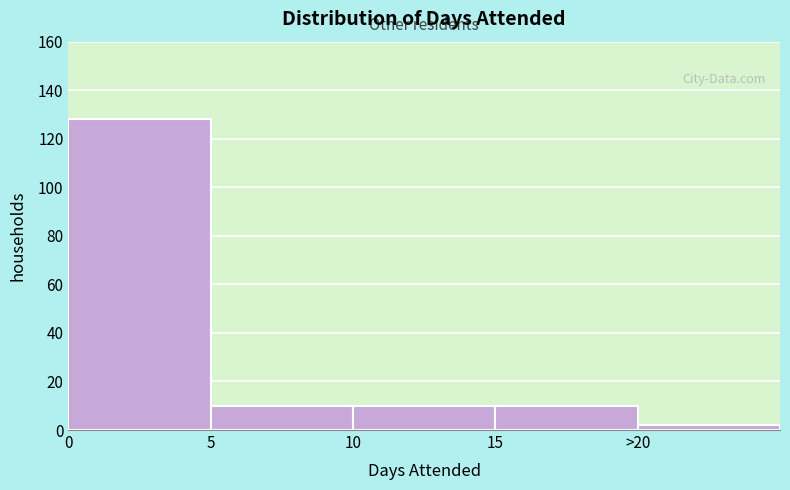

Reading left to right, what are all the values shown in this chart?

0=128	5=10	10=10	15=10	>20=2